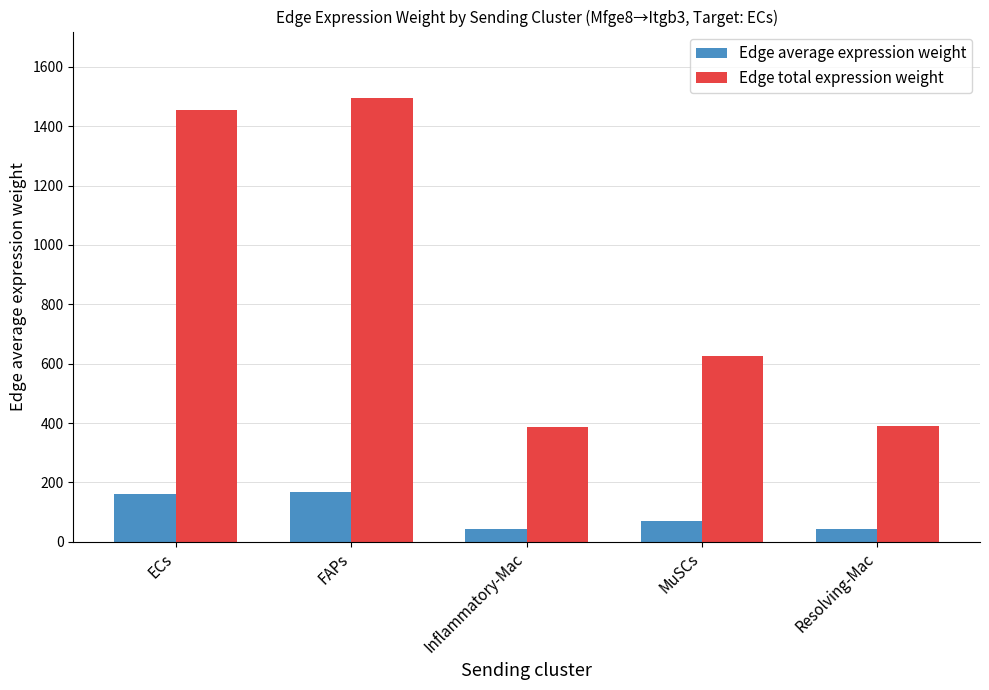

Which series has the largest range (max minus min)?

Edge total expression weight